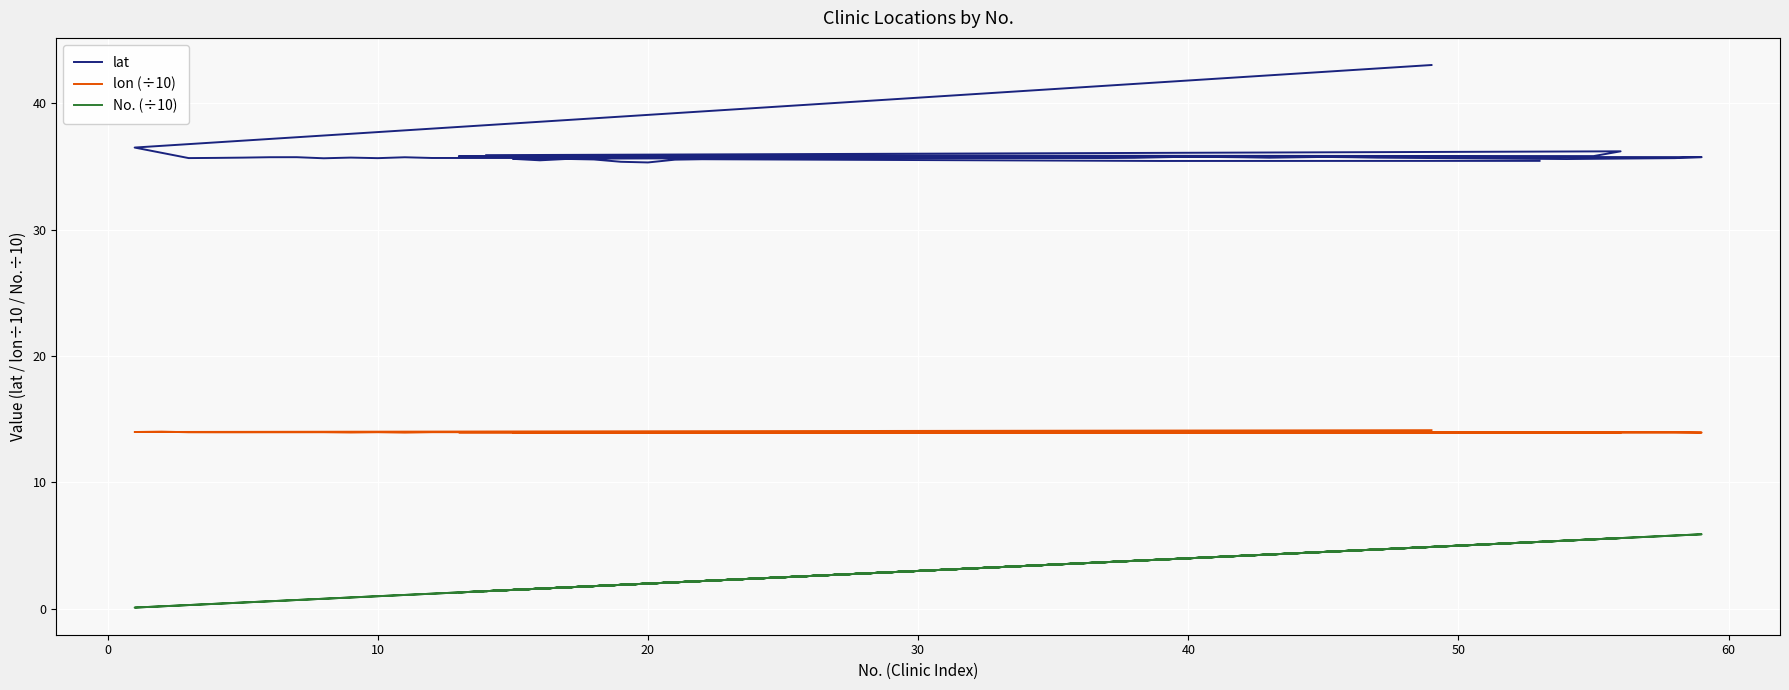

Where is the first local maximum for lon (÷10)?

10